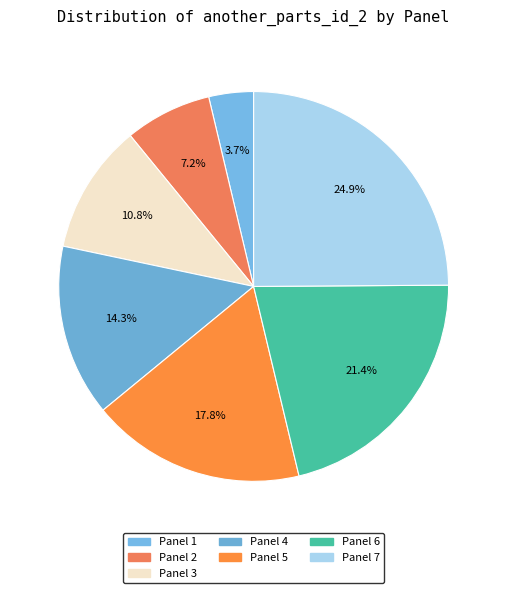

Is Panel 6 the majority of the pie?

No